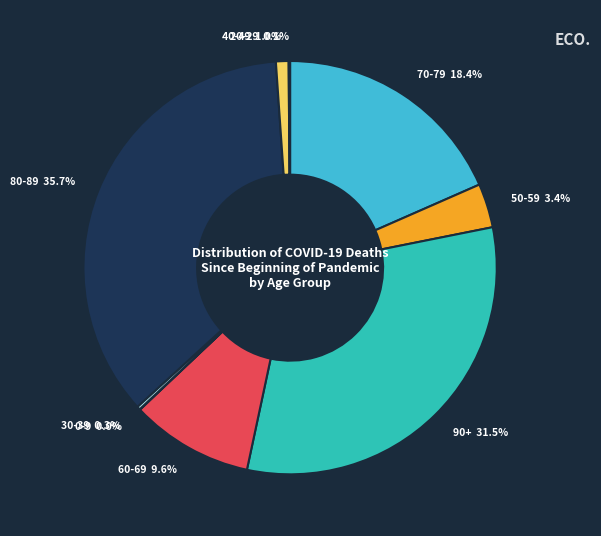

Approximately how many times larger is the value at 70-79 18.4% compared to 50-59 3.4%?

5.4